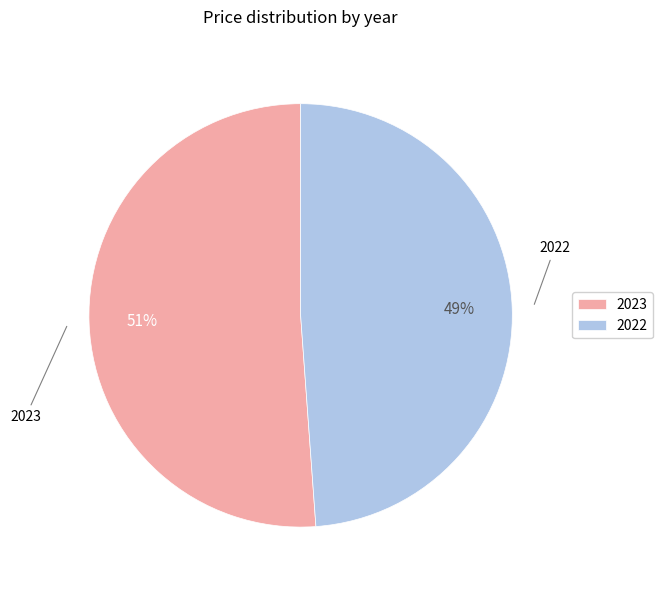

To the nearest percent, what is the difference between the 2022 and 2023 slice percentages?

2%